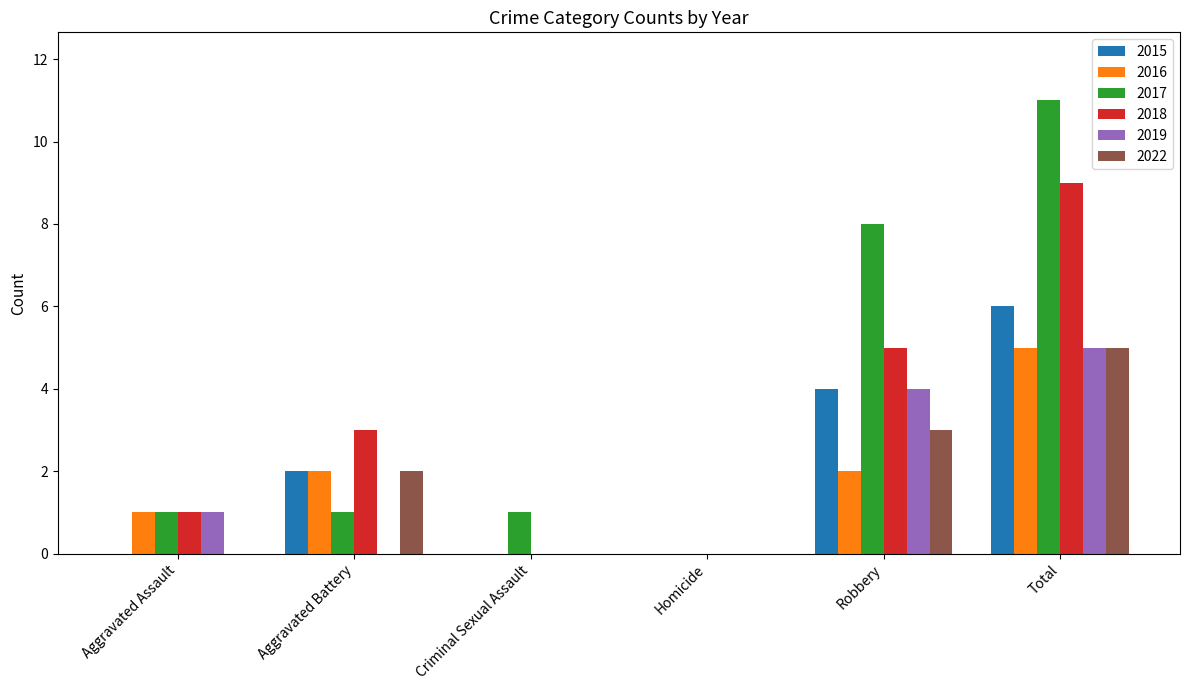

Count the number of categories in the chart.

6